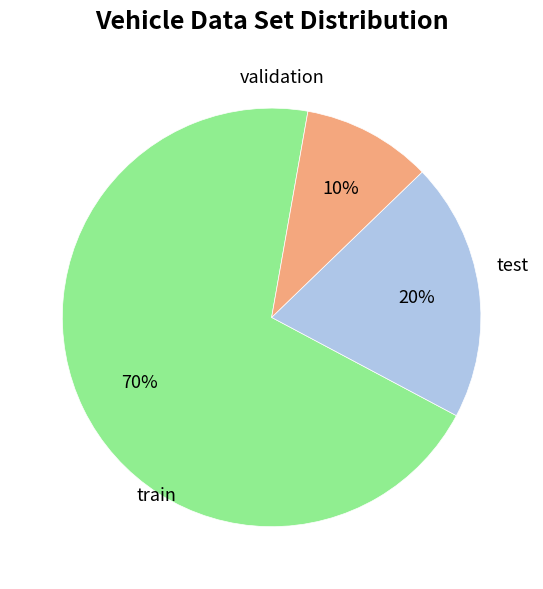

Is there any slice that represents more than half of the pie?

Yes